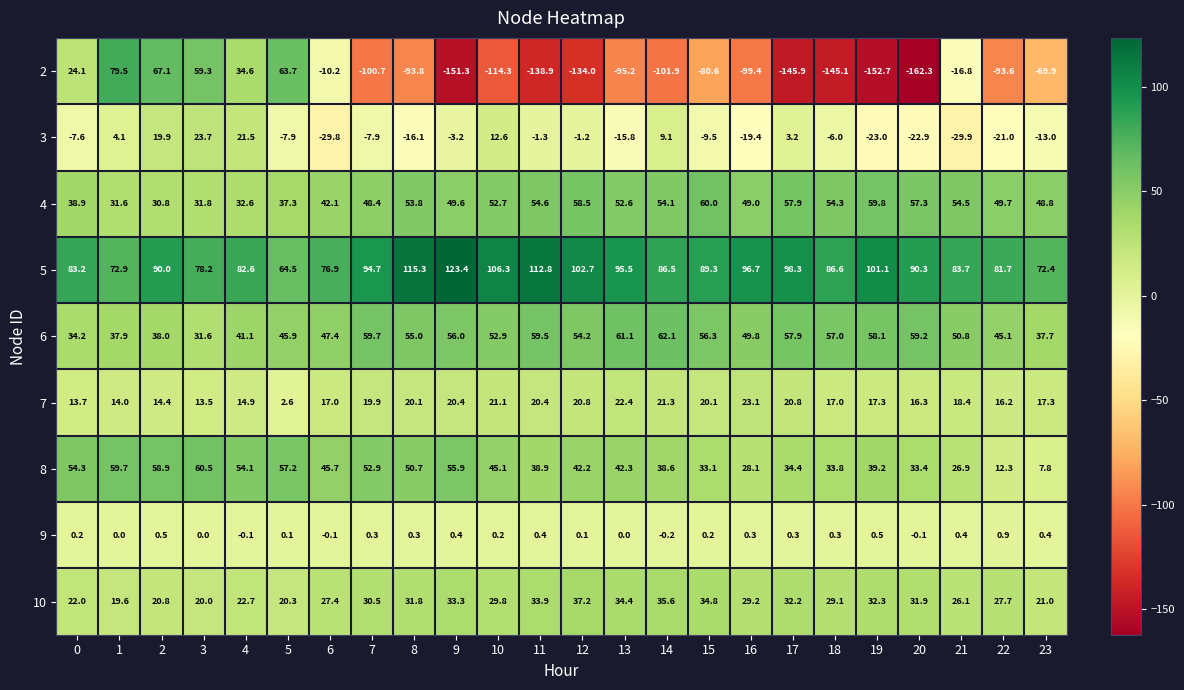

Where is 2 nearest to the value -41?

21